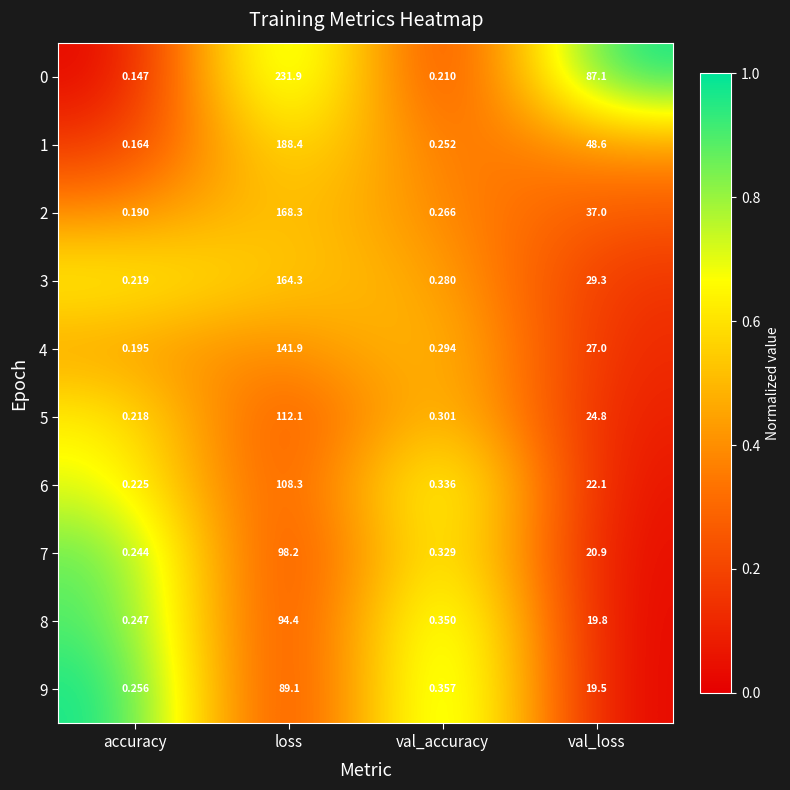

Rank the categories by 0 value from highest to lowest.

loss, val_loss, val_accuracy, accuracy